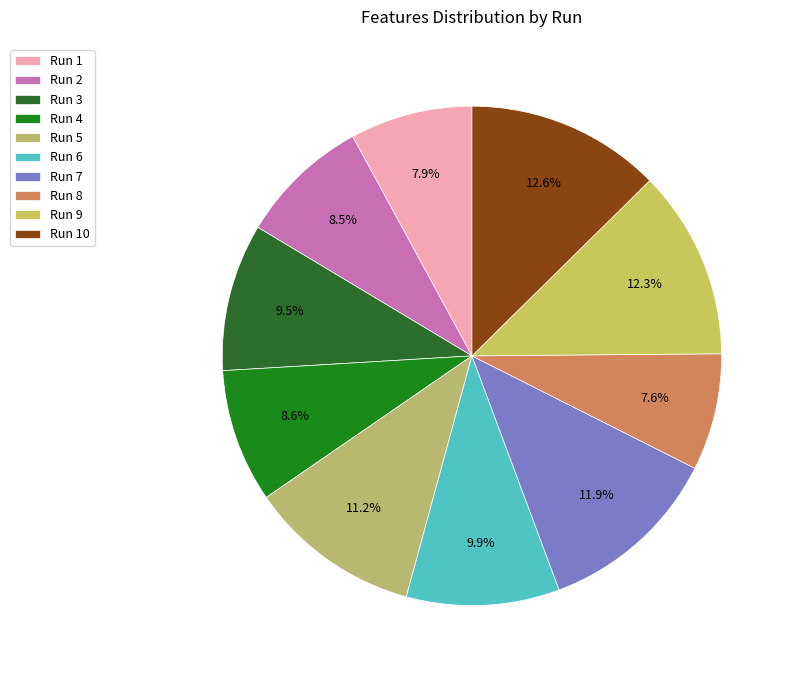

How many segments does this pie chart have?

10